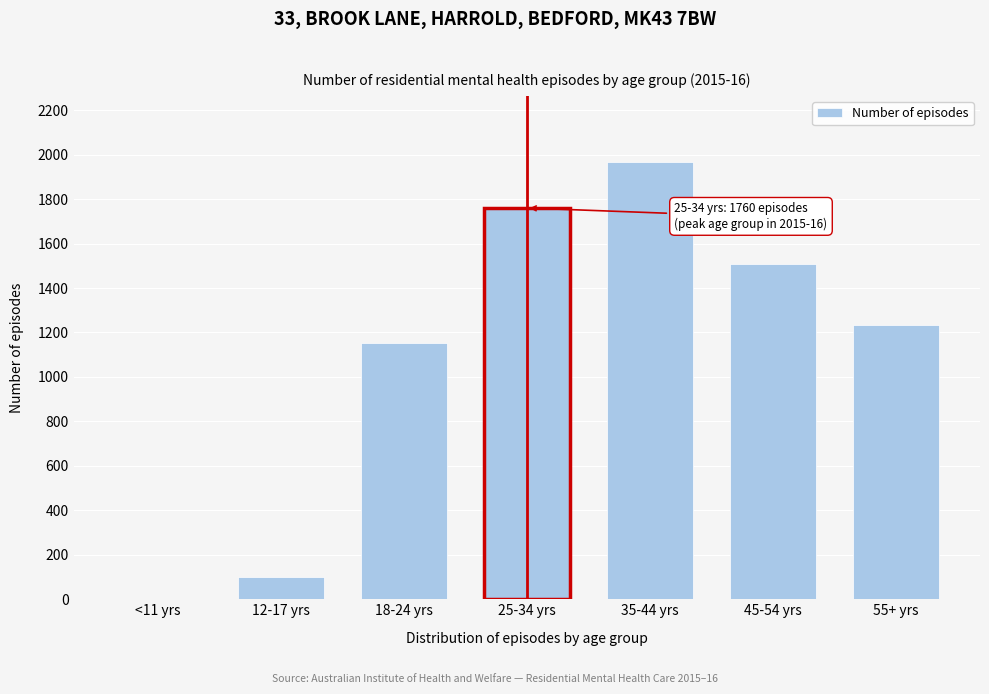

Reading left to right, list all the values displayed in this chart.

<11 yrs=0	12-17 yrs=101	18-24 yrs=1154	25-34 yrs=1760	35-44 yrs=1969	45-54 yrs=1509	55+ yrs=1234